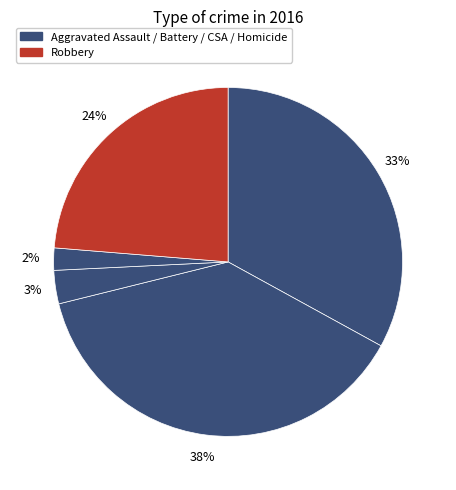

Does any single category account for the majority?

No